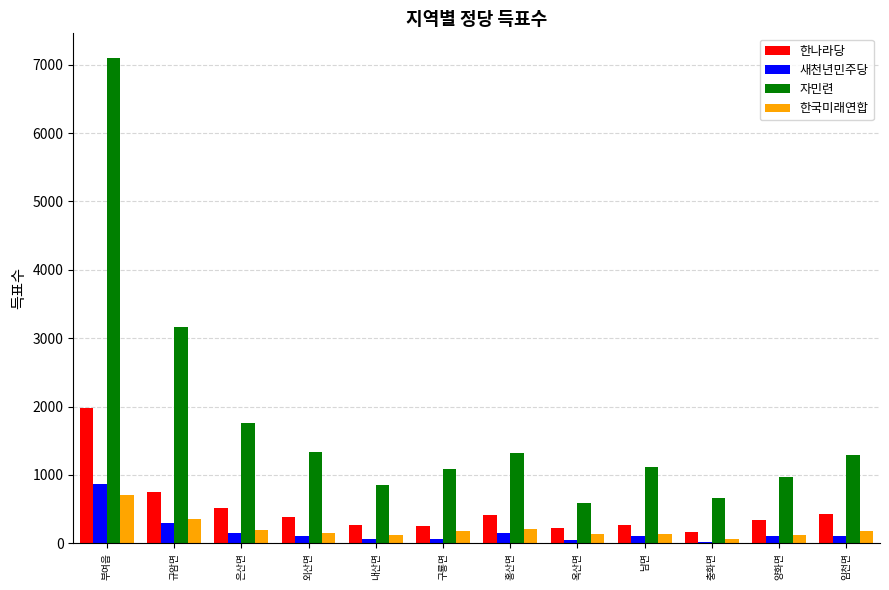

What are all the series names shown in the legend?

한나라당, 새천년민주당, 자민련, 한국미래연합